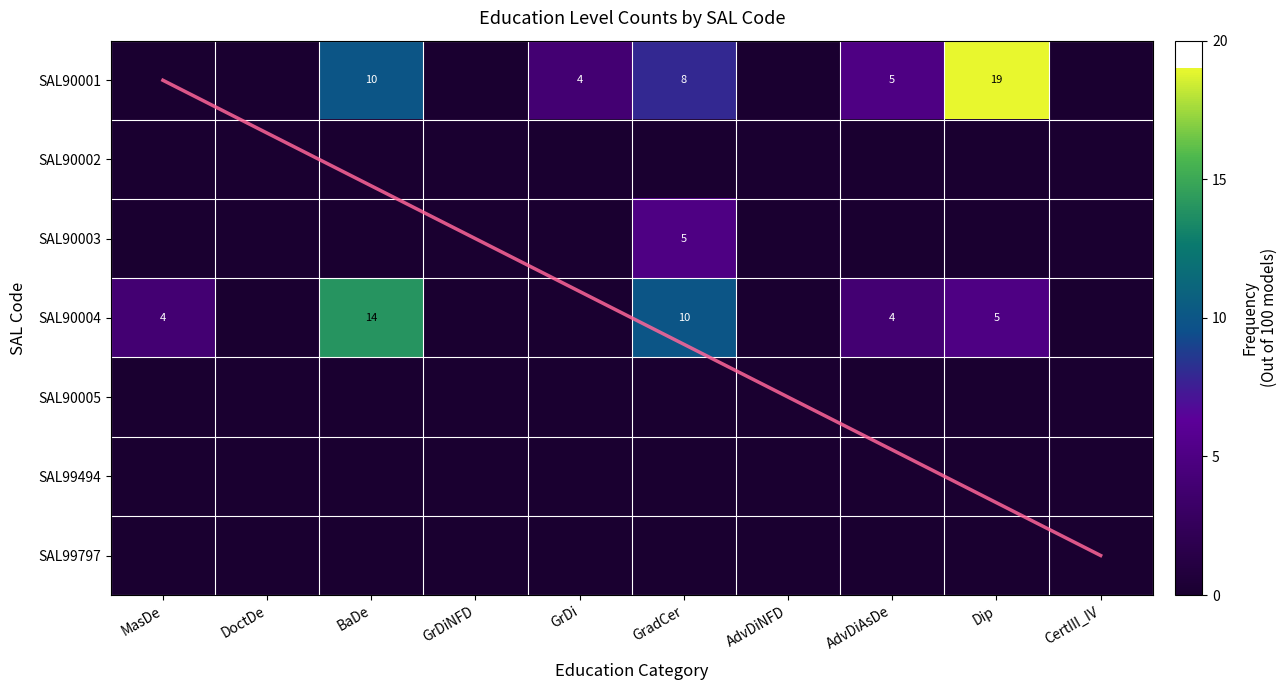

List the series in order of their peak value, lowest first.

SAL90002, SAL90005, SAL99494, SAL99797, SAL90003, SAL90004, SAL90001